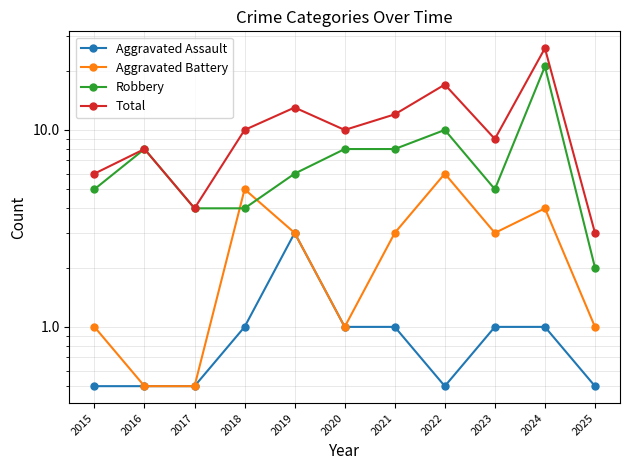

What is the value of the Aggravated Assault point at the 4th from the left?

1.0